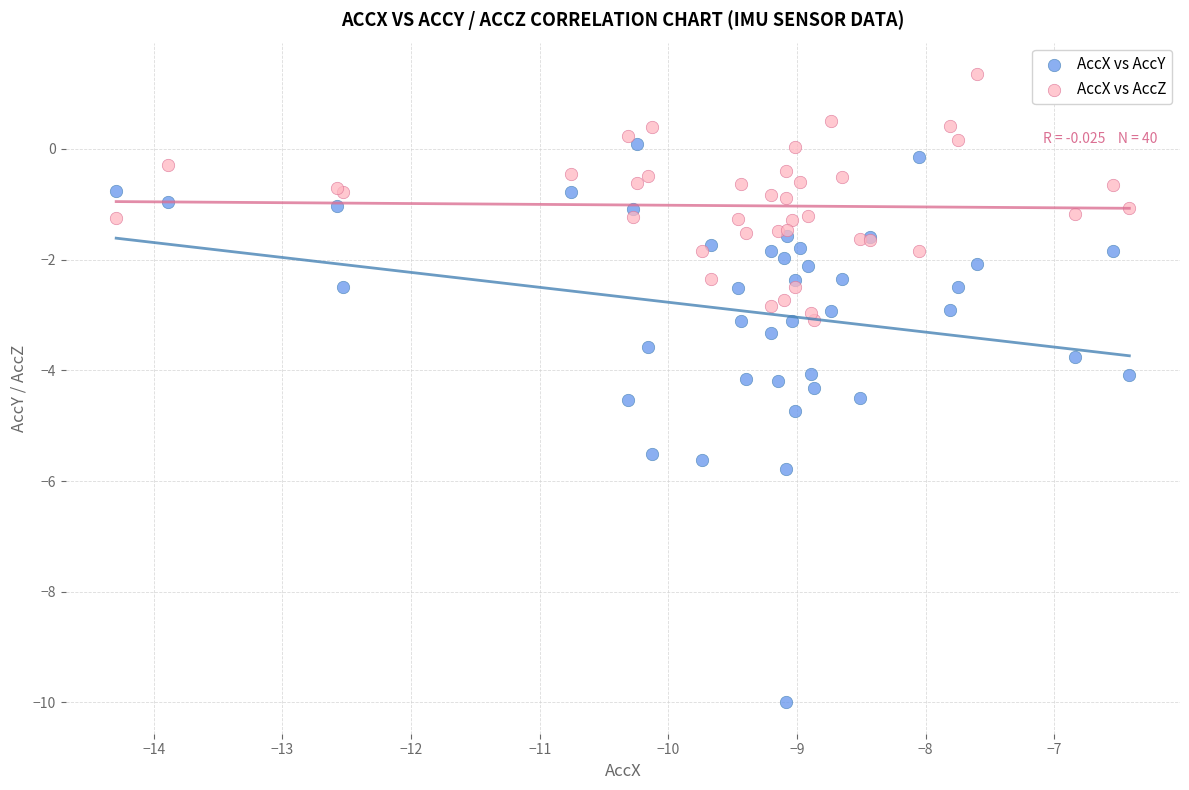

Which series reaches the maximum Y coordinate?

AccX vs AccZ